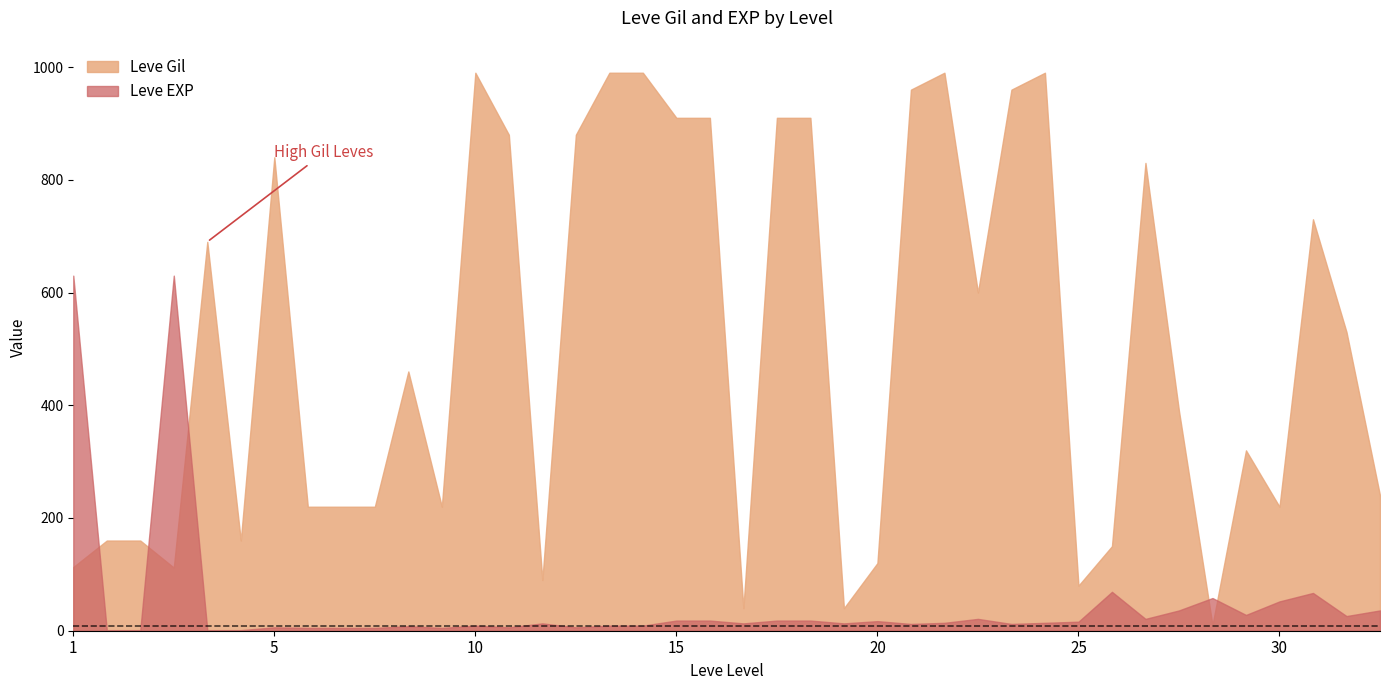

What is the difference between the maximum and minimum values in the Leve Gil series?

980